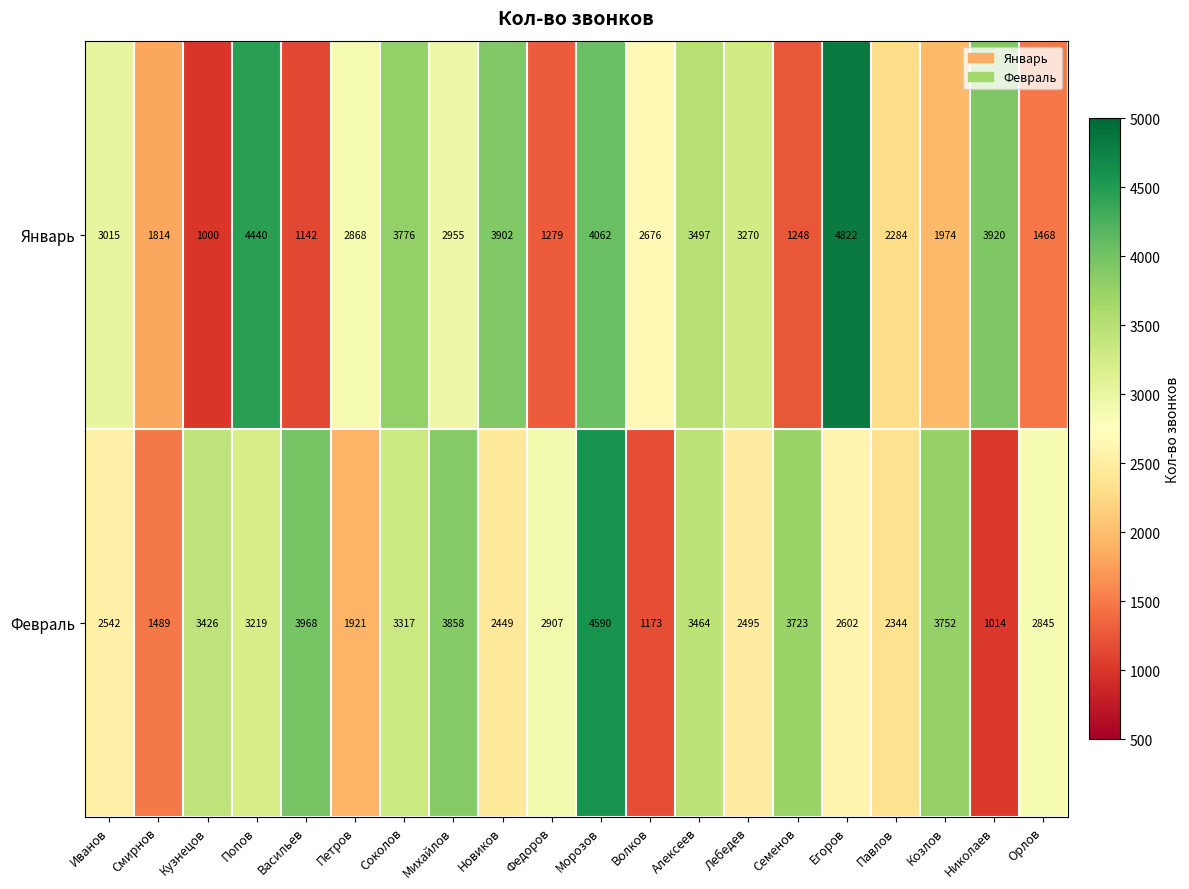

What is the maximum value shown in the chart?

4822